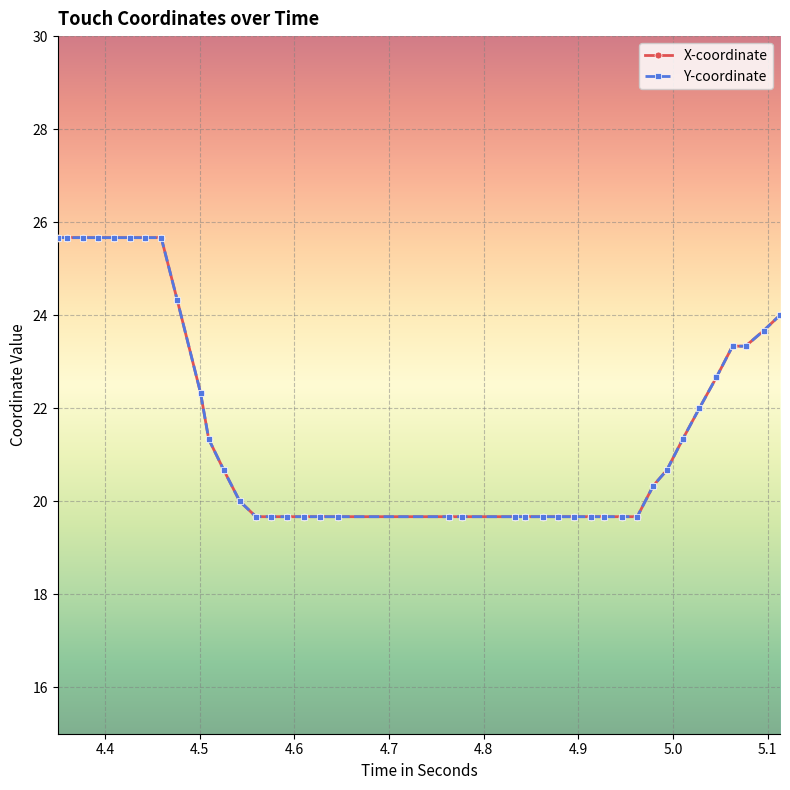

True or false: Y-coordinate and X-coordinate intersect in this chart.

False